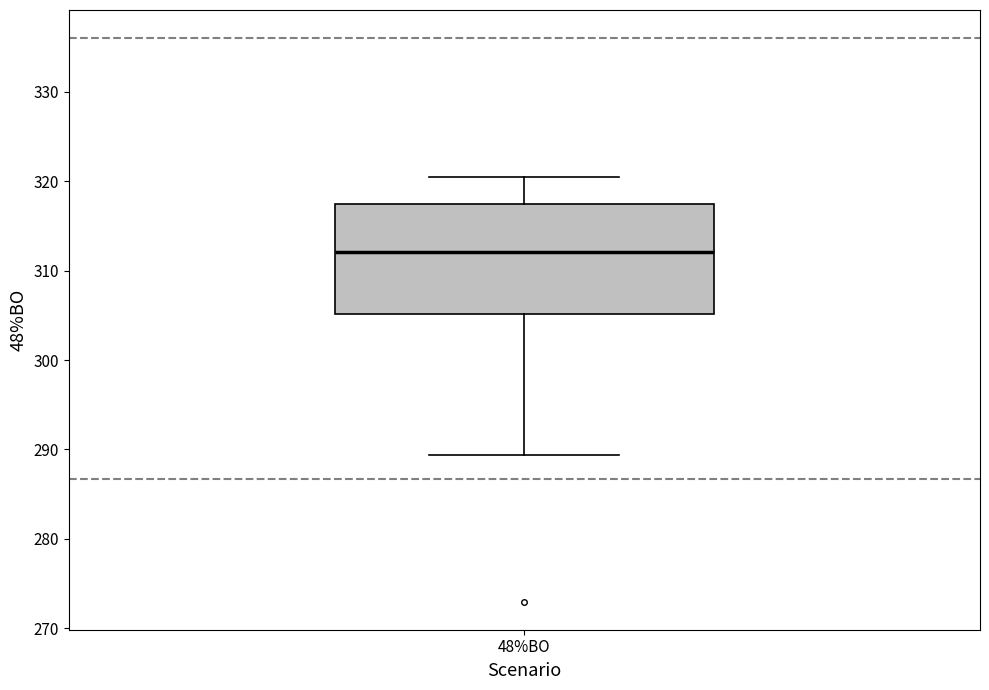

Where does the upper whisker of the box for 48%BO end on the y-axis? The values are not printed on the chart, so give them approximately, as read against the axis.

320